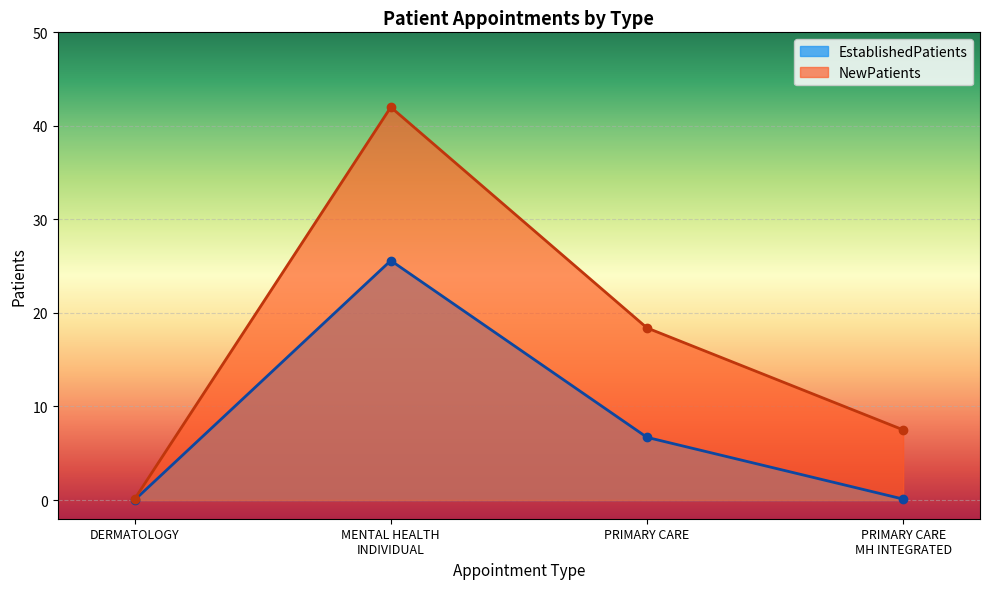

What position from the right is DERMATOLOGY?

4